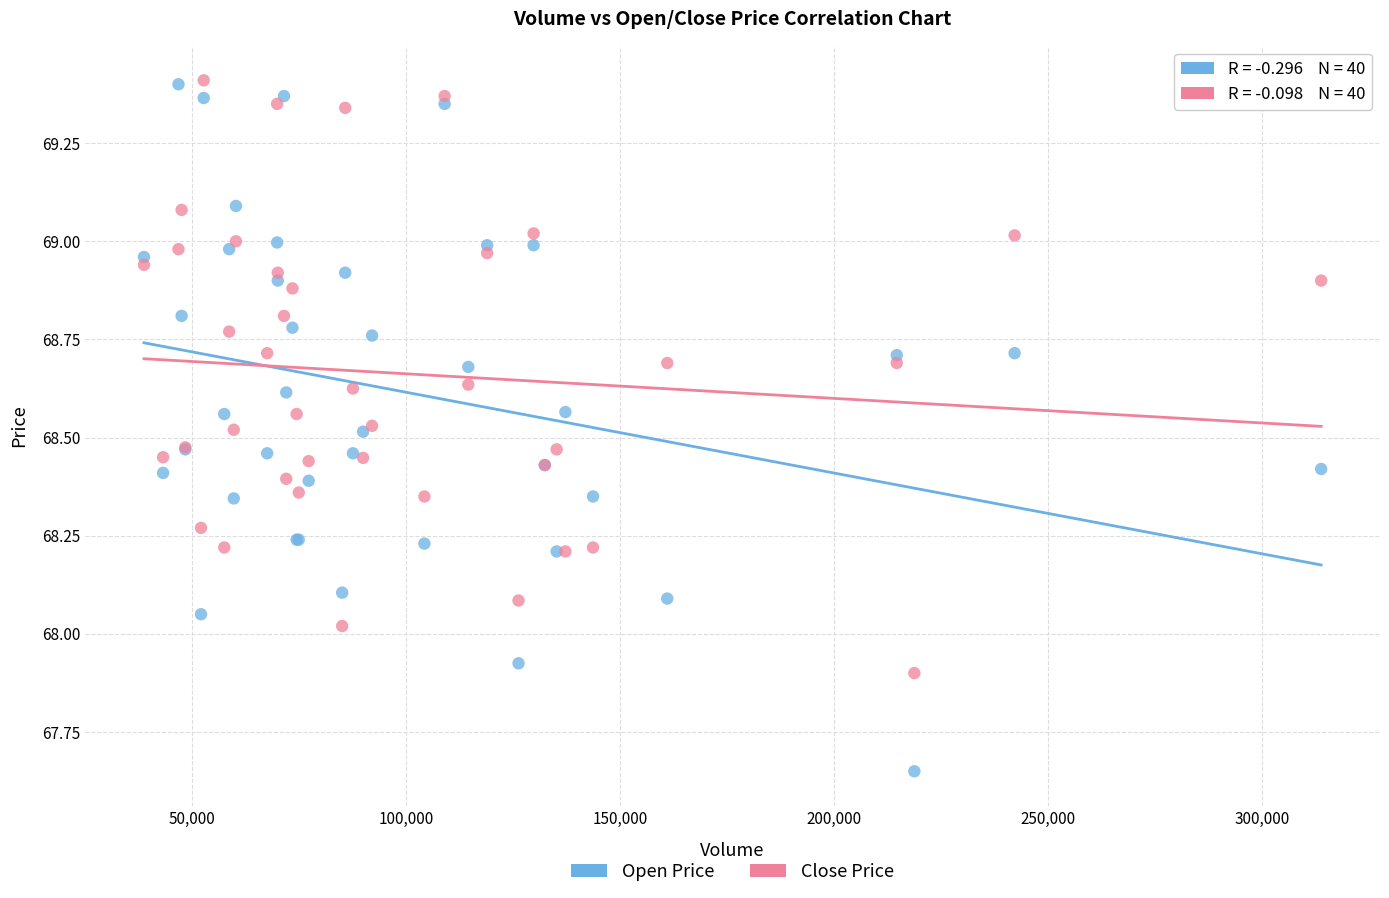

Which series has the largest Y range (max minus min)?

Open Price